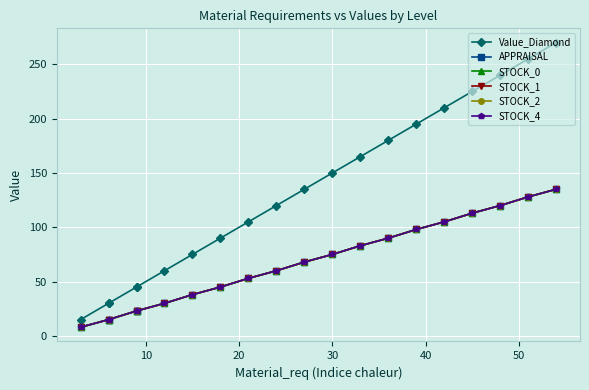

What is the minimum value shown in the chart?

8